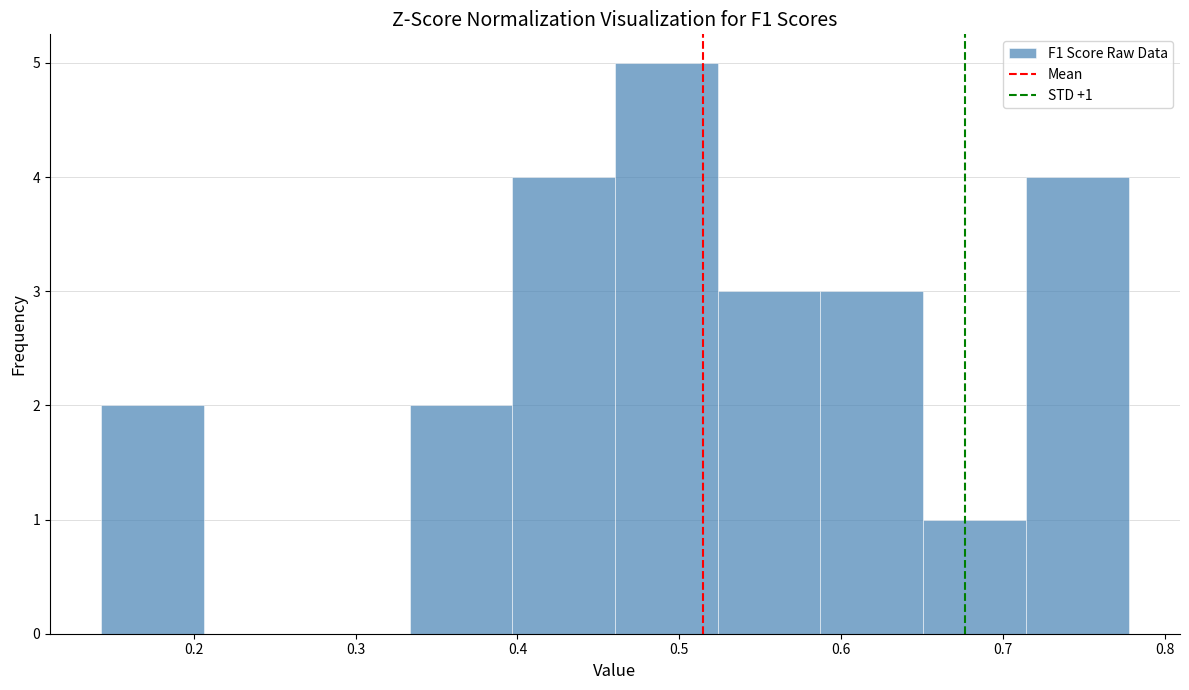

Over which range of the x-axis is the bar tallest?

0.46 to 0.52